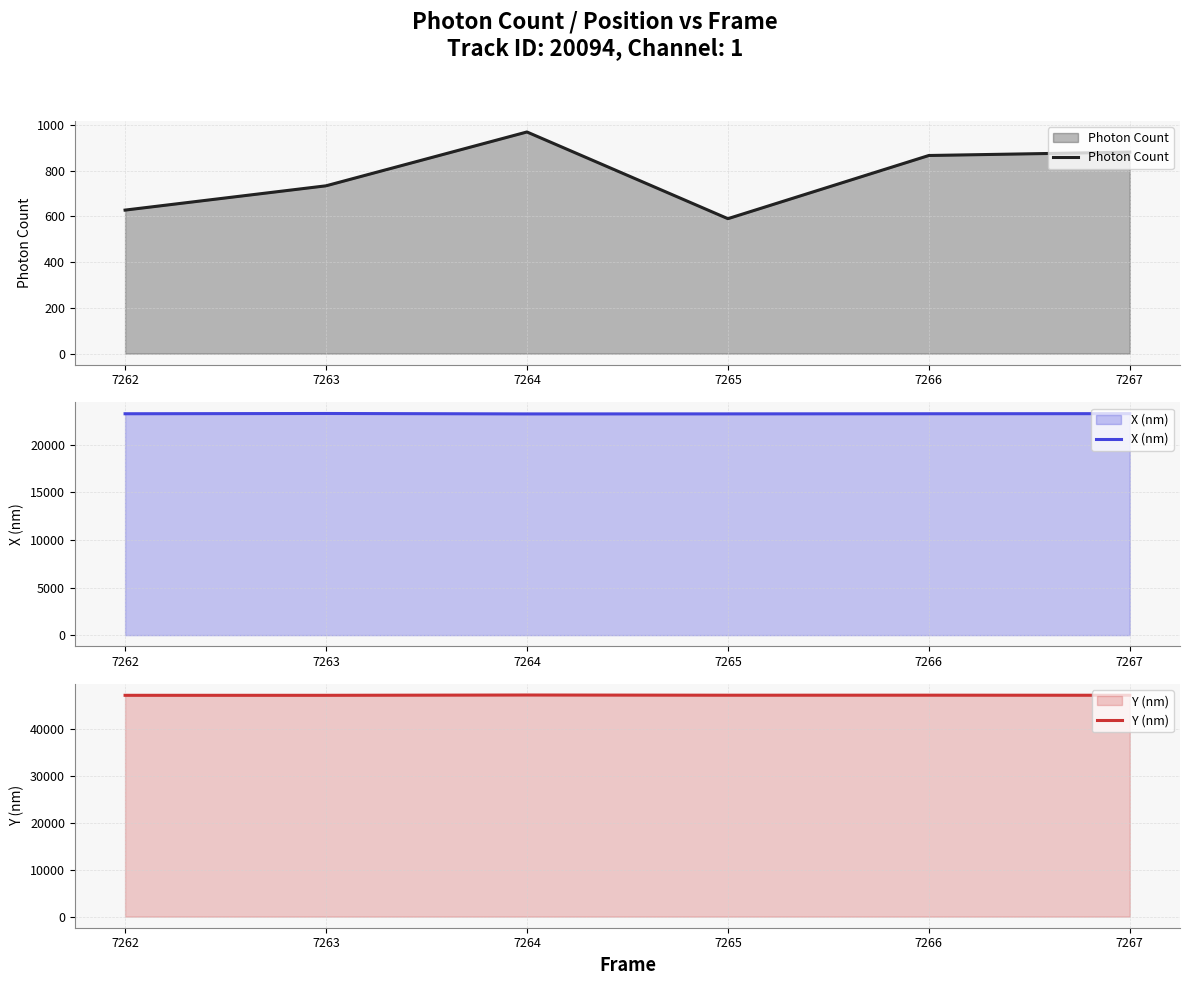

What is the value of the X (nm) point at the 3rd from the left?

23229.5